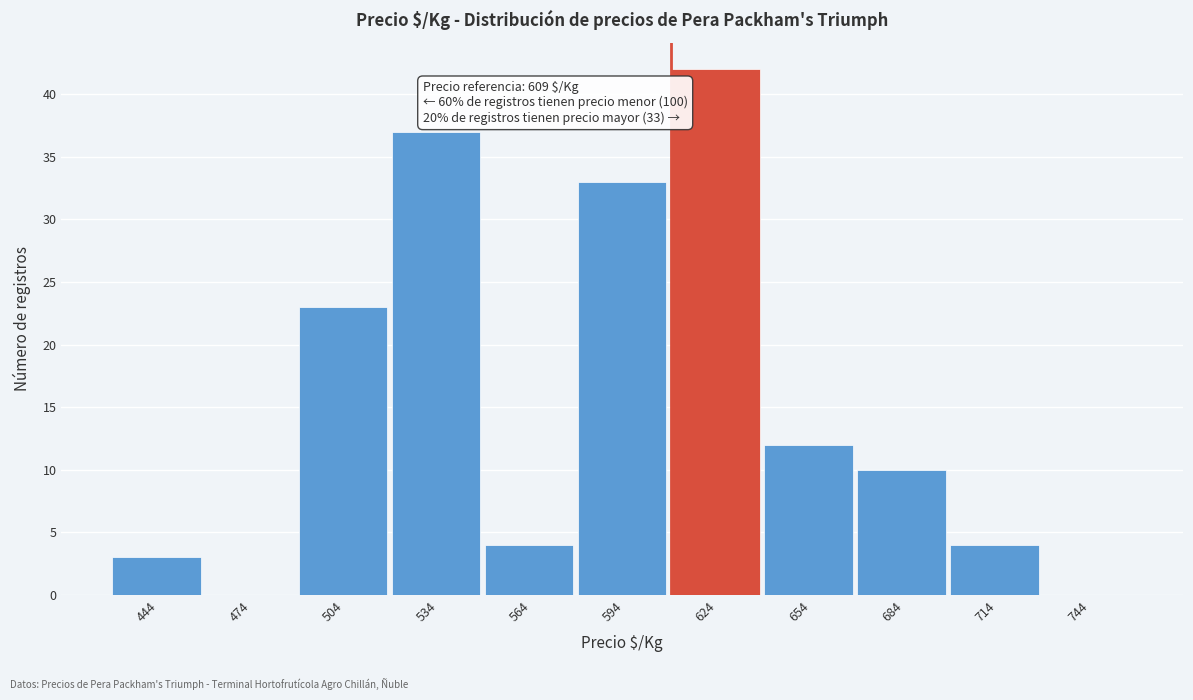

Over which range of the x-axis is the bar tallest?

609 to 639